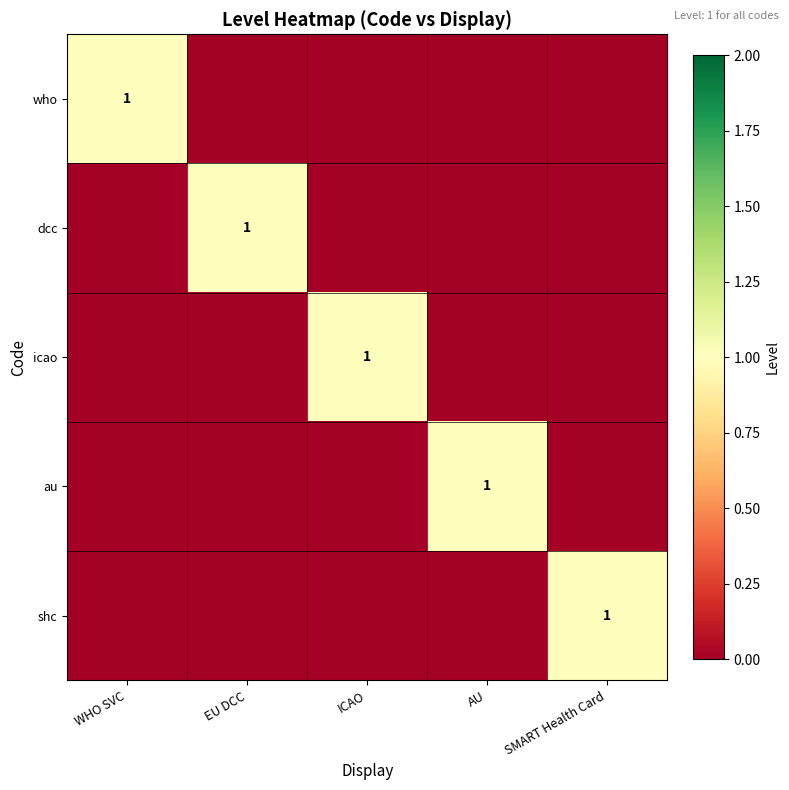

Between EU DCC and AU, which is larger?

EU DCC